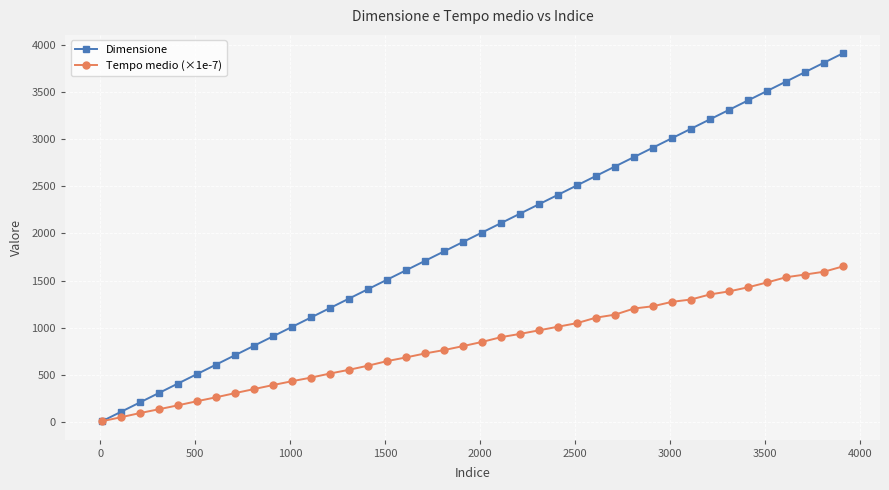

True or false: Dimensione has more than 2 interior local peaks.

False